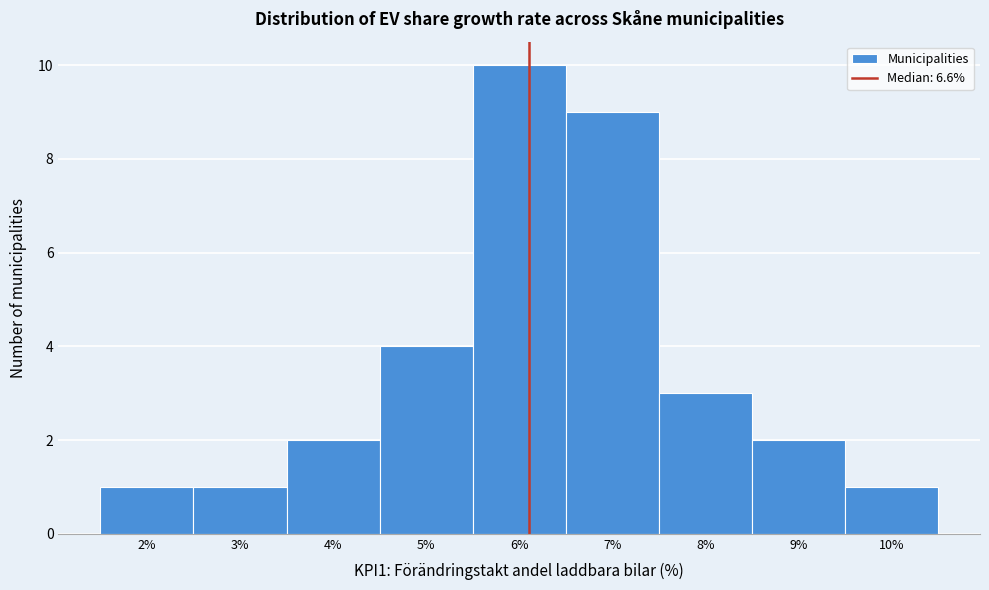

Reading left to right, extract all data points from this chart.

2%=1	3%=1	4%=2	5%=4	6%=10	7%=9	8%=3	9%=2	10%=1